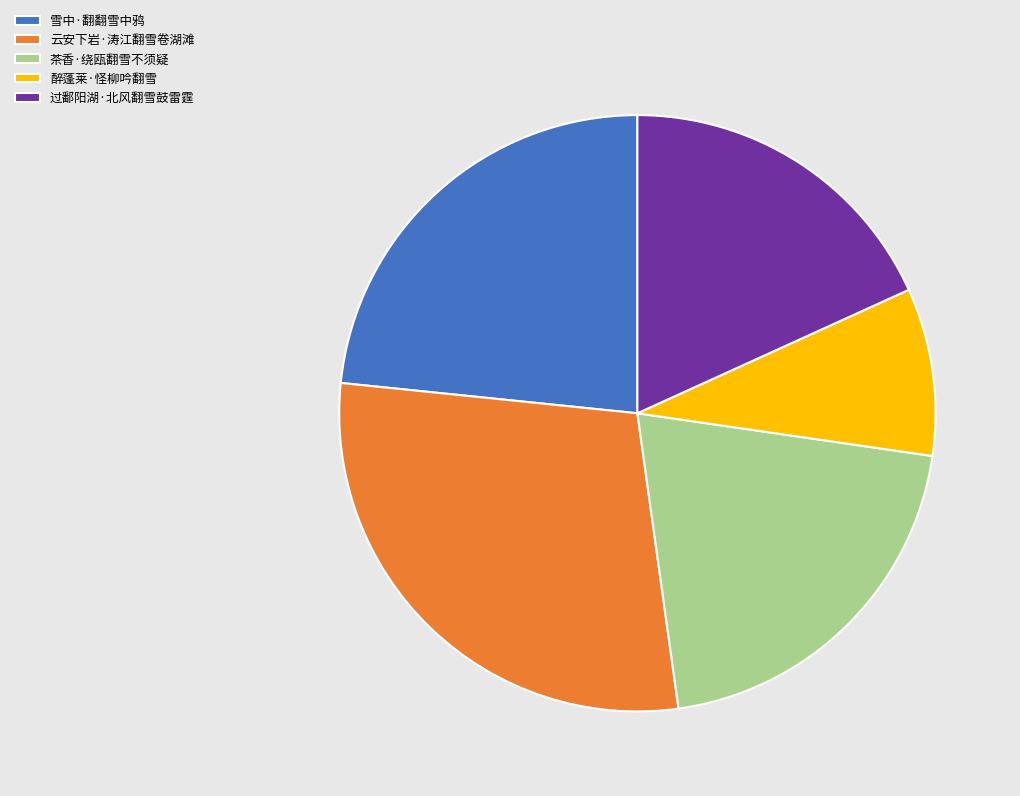

Do 醉蓬莱·怪柳吟翻雪 and 雪中·翻翻雪中鸦 together represent more than half of the pie?

No